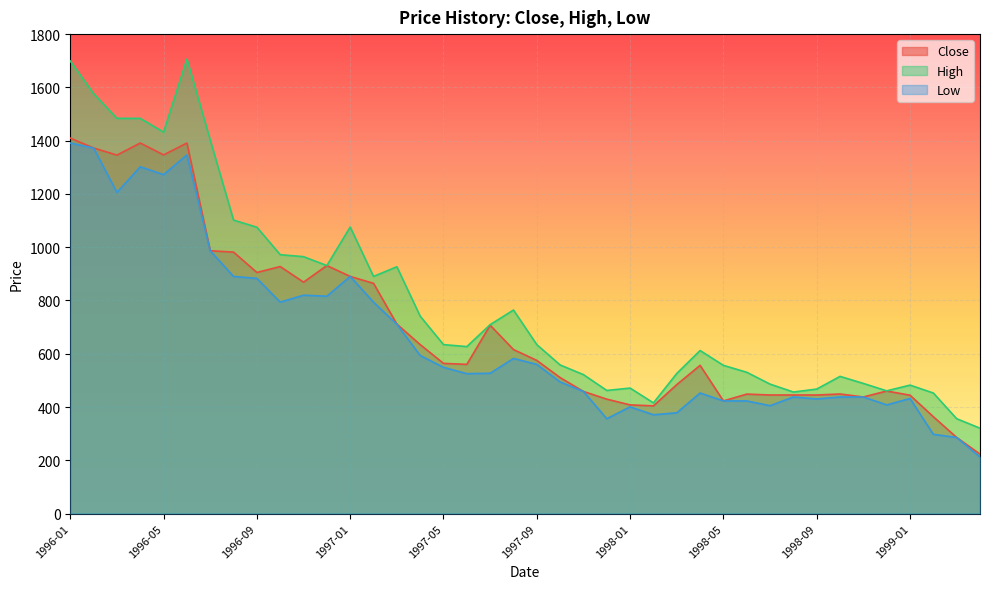

Read the Close value at 1996-01.

1409.6